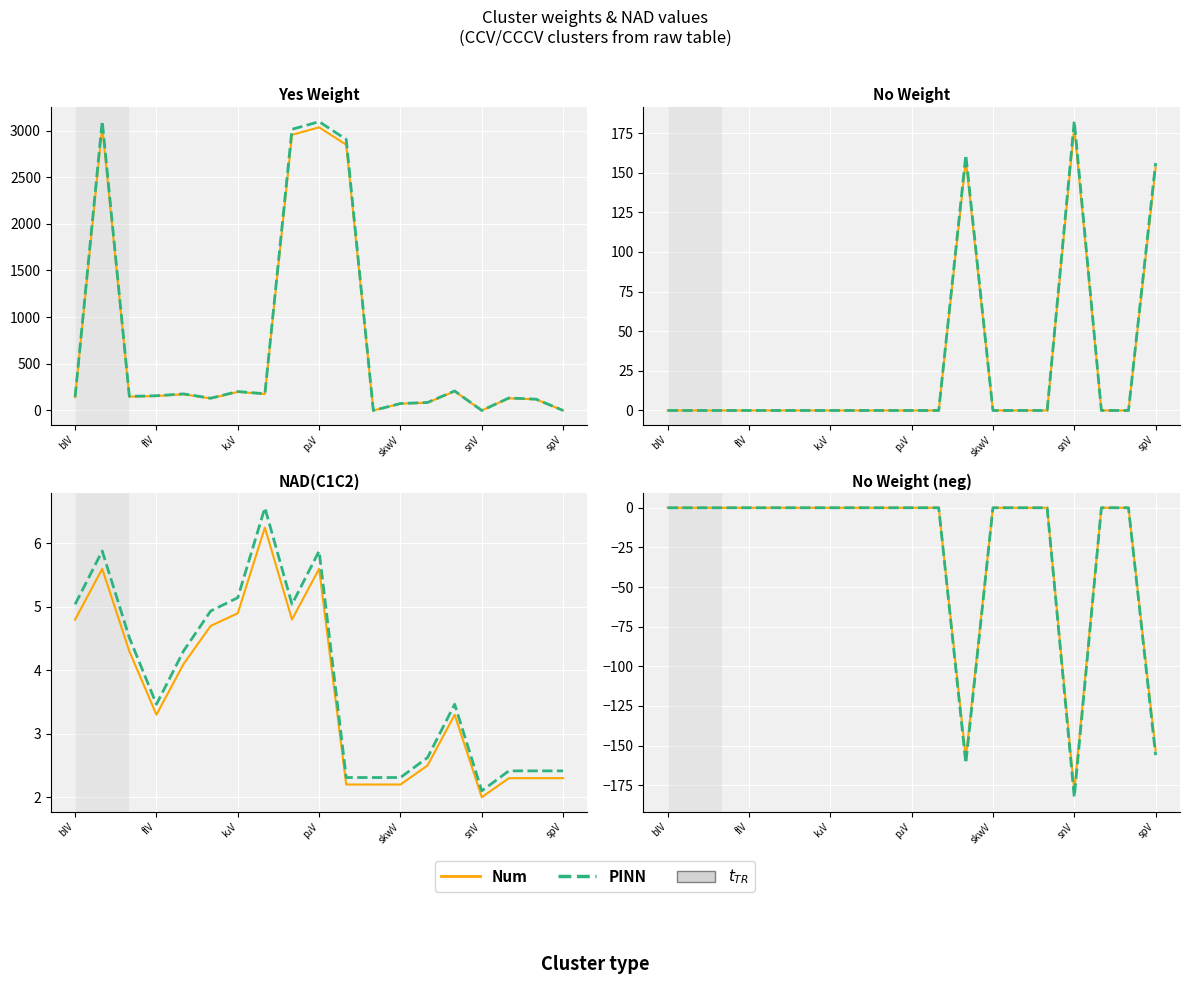

What are all the series names shown in the legend?

Num, PINN